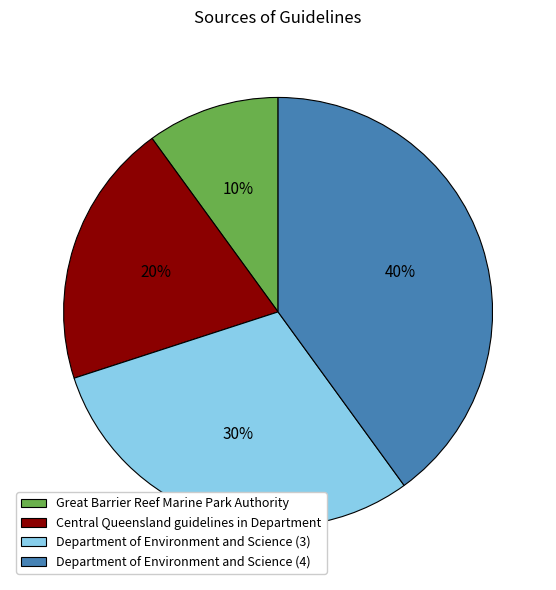

To the nearest percent, what is the average slice percentage?

25%